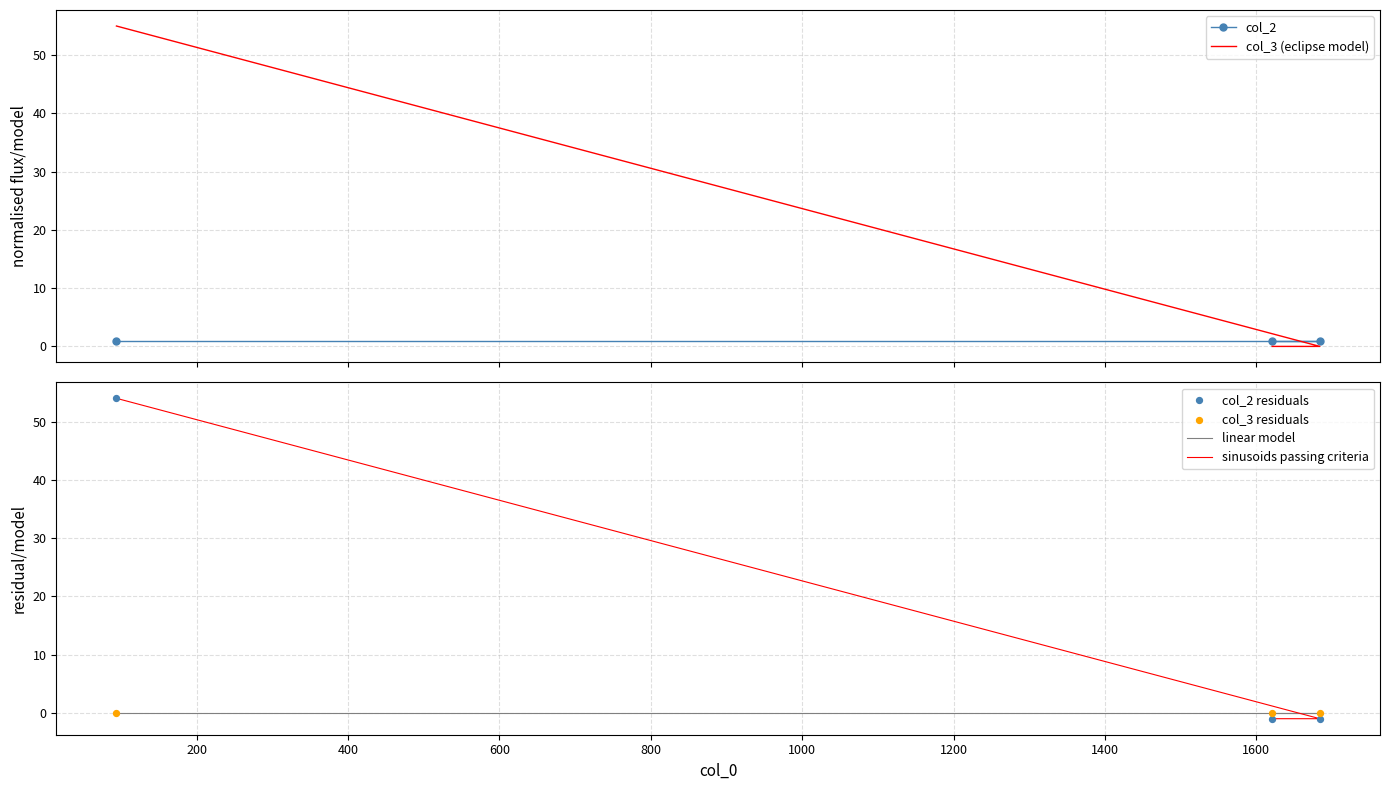

Which series reaches the minimum Y coordinate?

sinusoids passing criteria